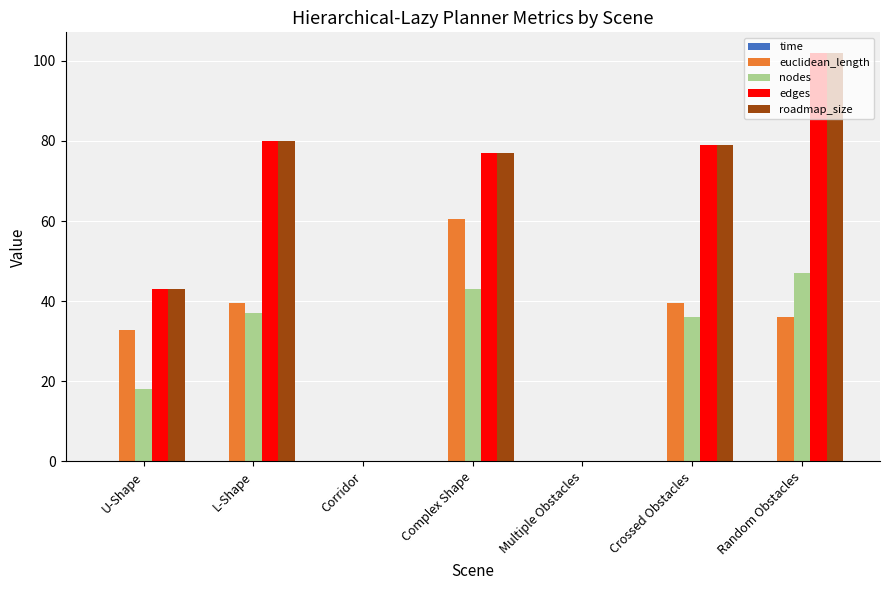

How many distinct data groups are displayed?

5